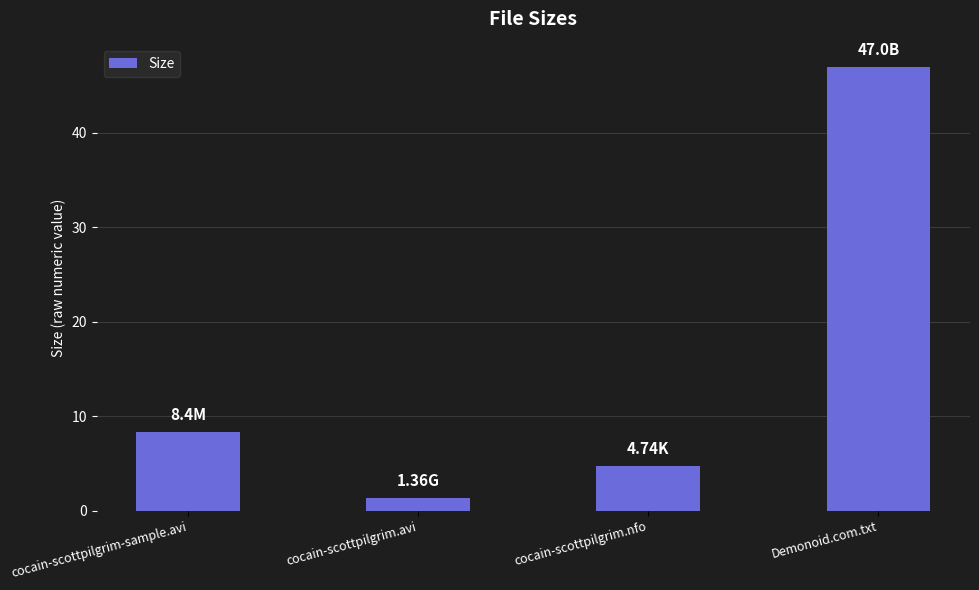

What is the minimum value shown in the chart?

1.4